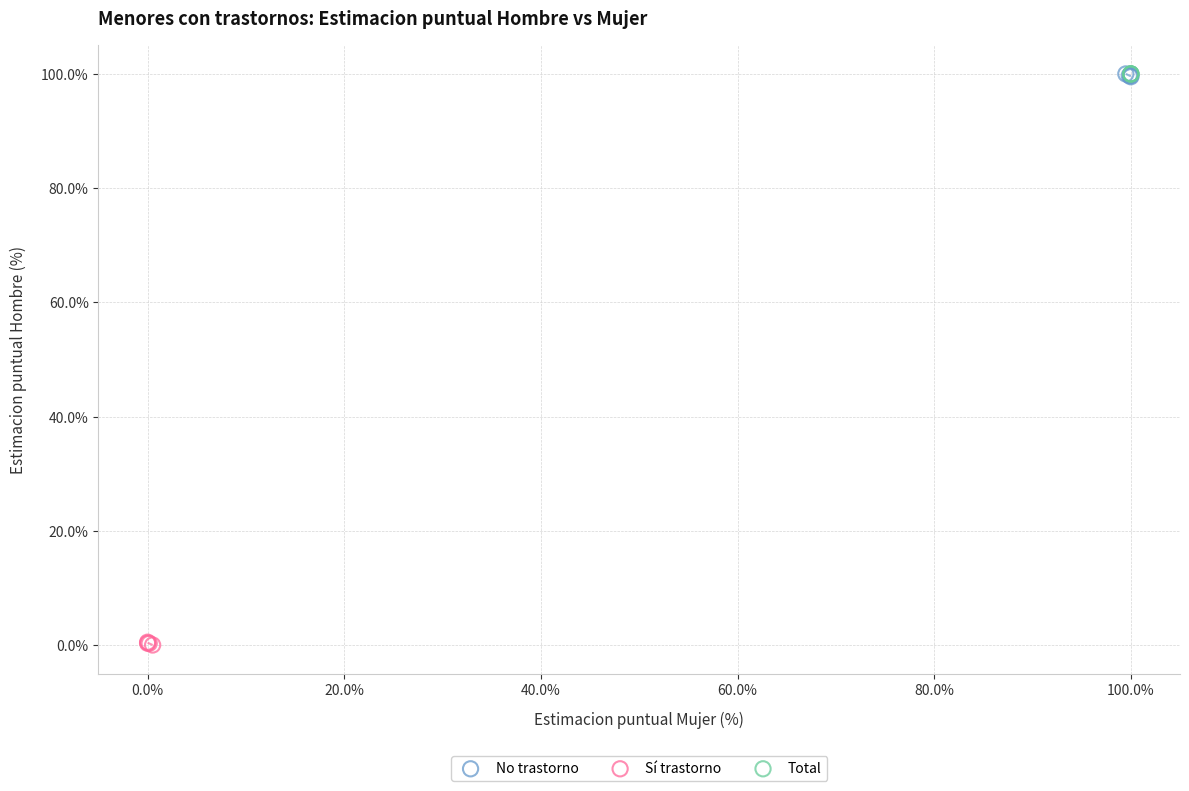

What are all the series names shown in the legend?

No trastorno, Sí trastorno, Total